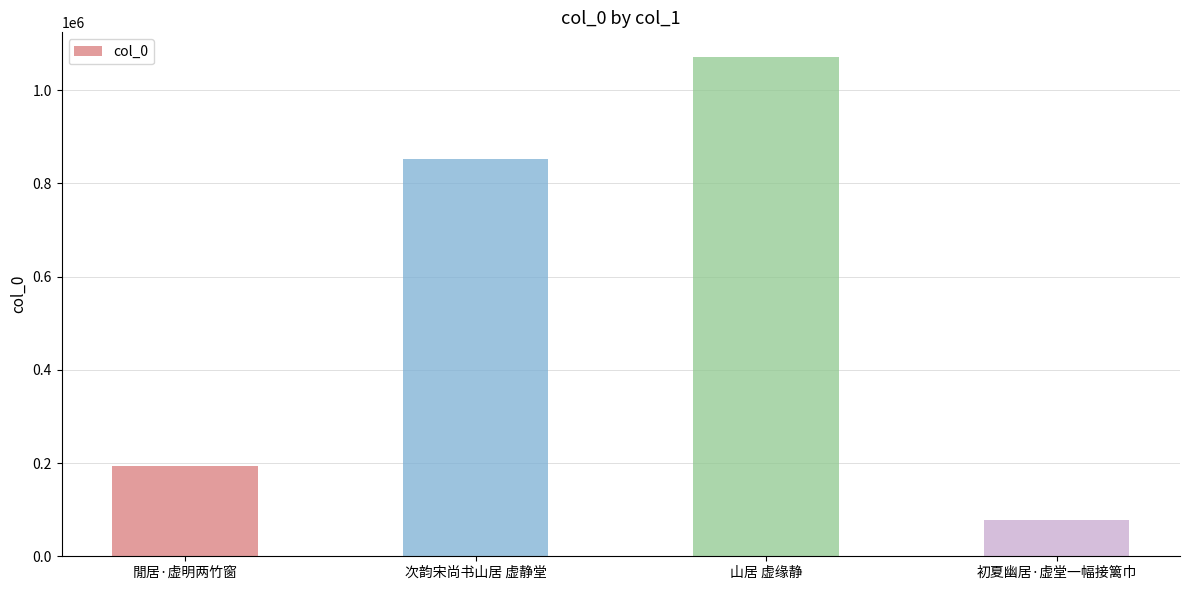

The value at 山居 虚缘静 is 464989. True or false?

False